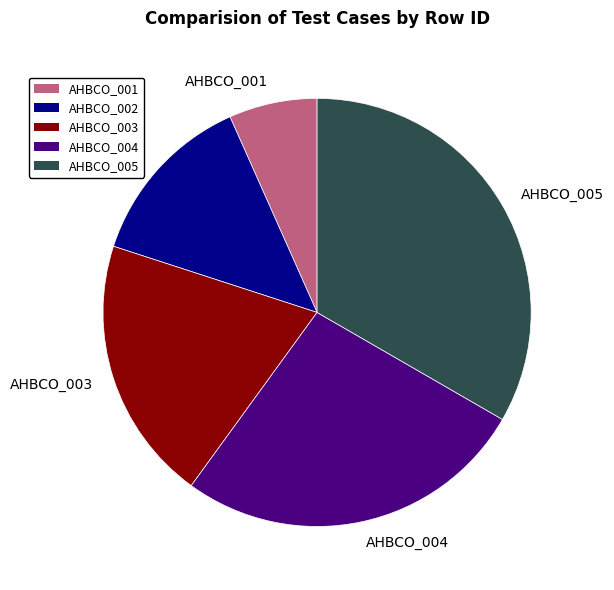

Is it true that AHBCO_004 is 15% of the pie?

False